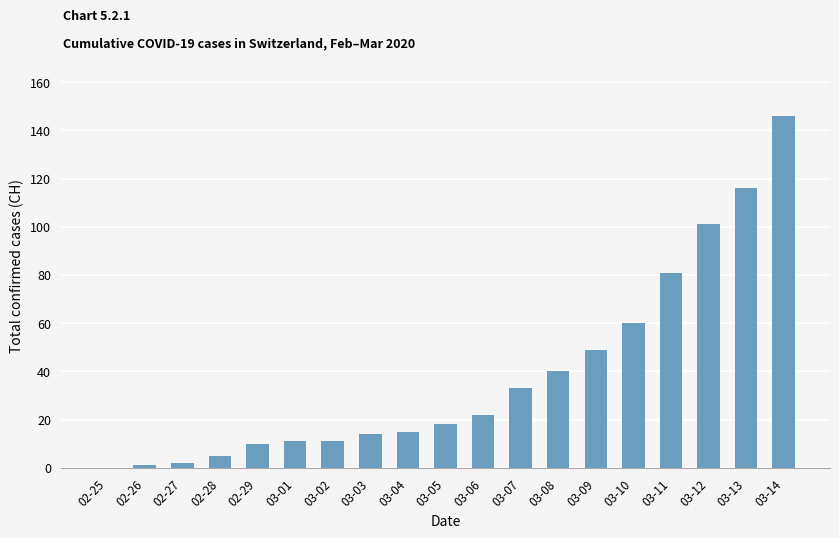

Which label corresponds to the largest value in the chart?

03-14